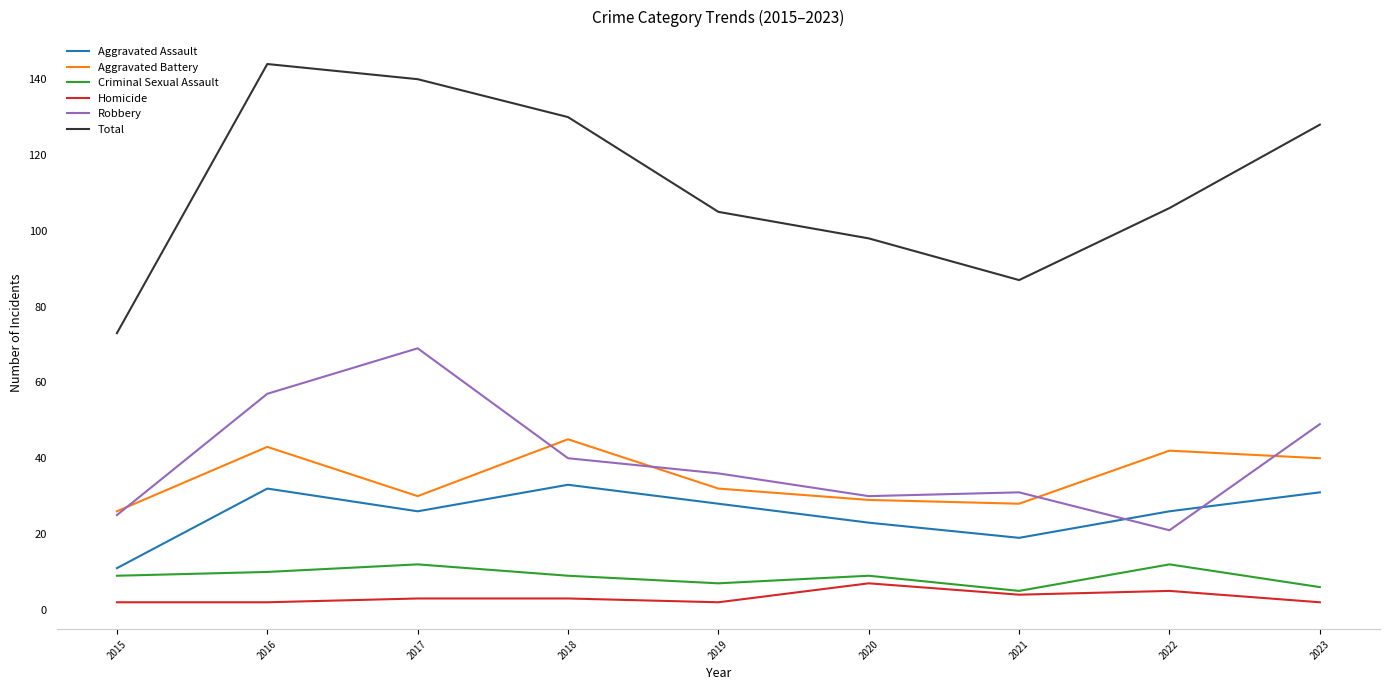

What is the difference between the maximum and minimum values in the Criminal Sexual Assault series?

7